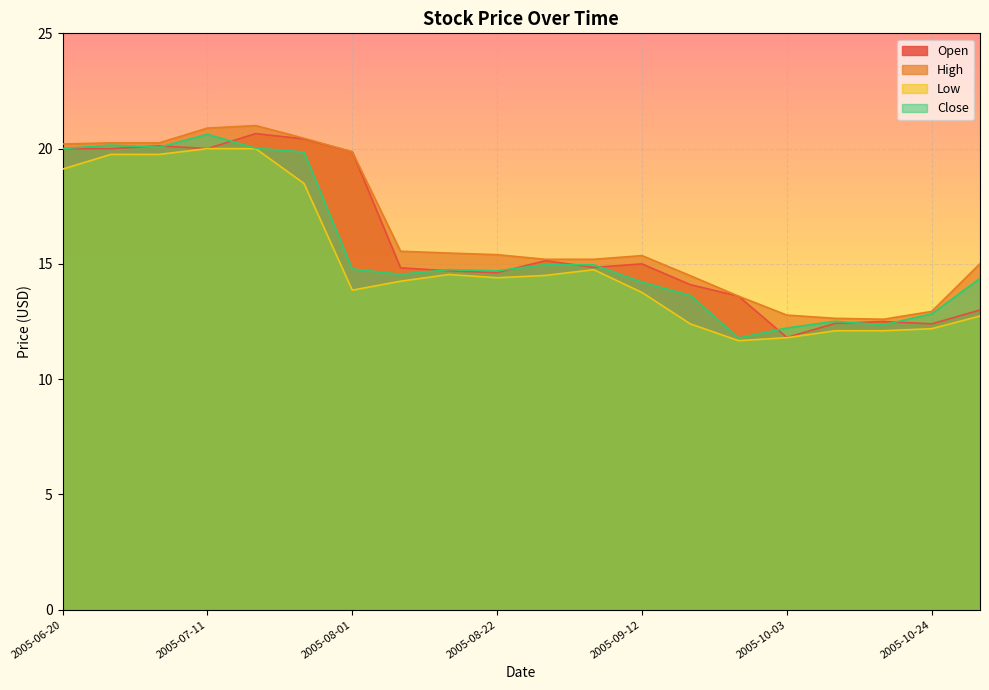

The value of Close at 2005-07-11 is 20.6. True or false?

True